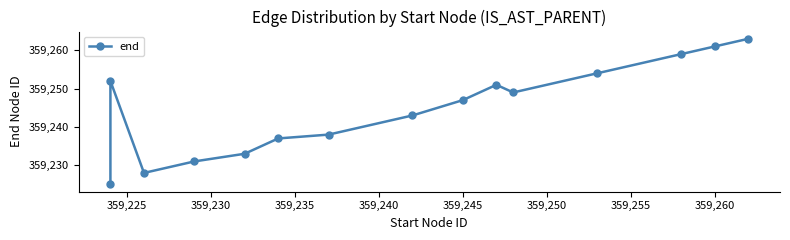

Is this an area chart (filled region under the line)?

No